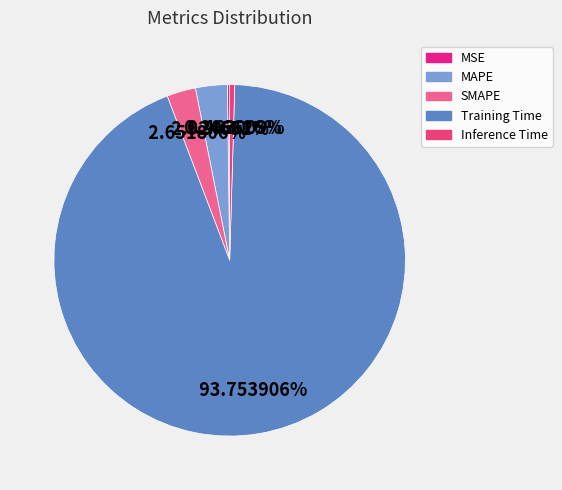

Which has a higher value, MSE or SMAPE?

SMAPE